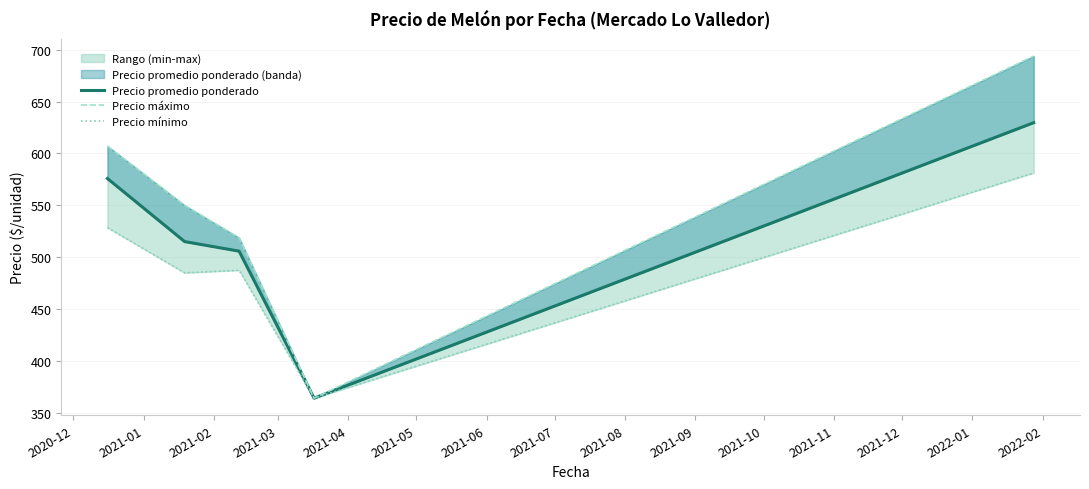

Reading left to right, what are all the values shown in this chart?

Precio promedio ponderado: 575.9	515.1	505.9	364.3	629.6
Precio máximo: 607.1	550.0	518.8	364.3	693.8
Precio mínimo: 528.6	485.0	487.5	364.3	581.2